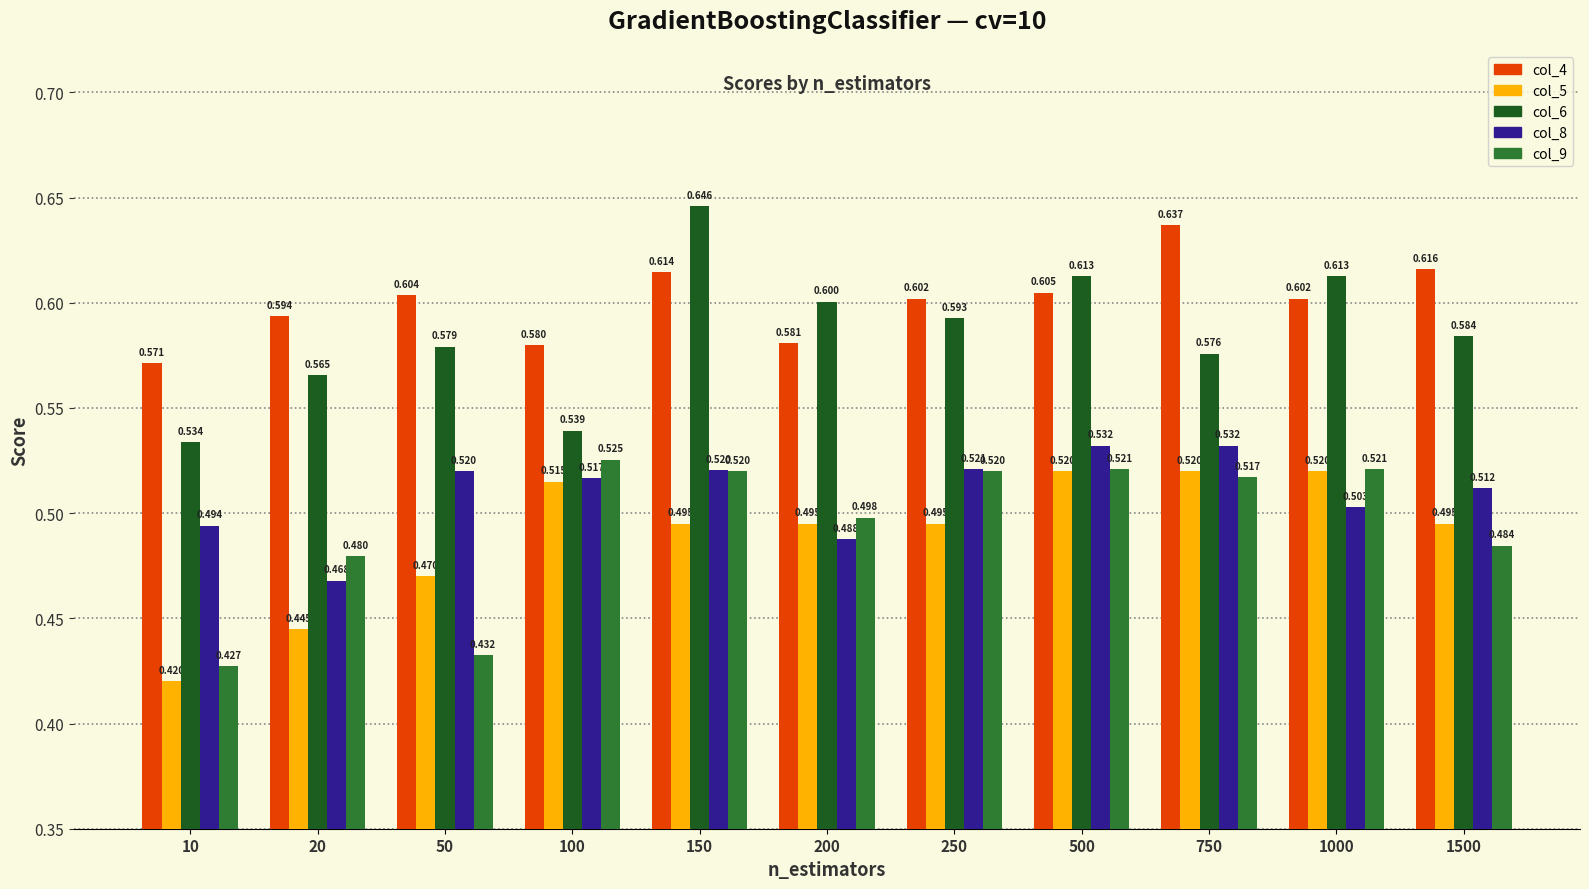

Is the value of col_6 at 250 greater than the value of col_9 at 10?

Yes